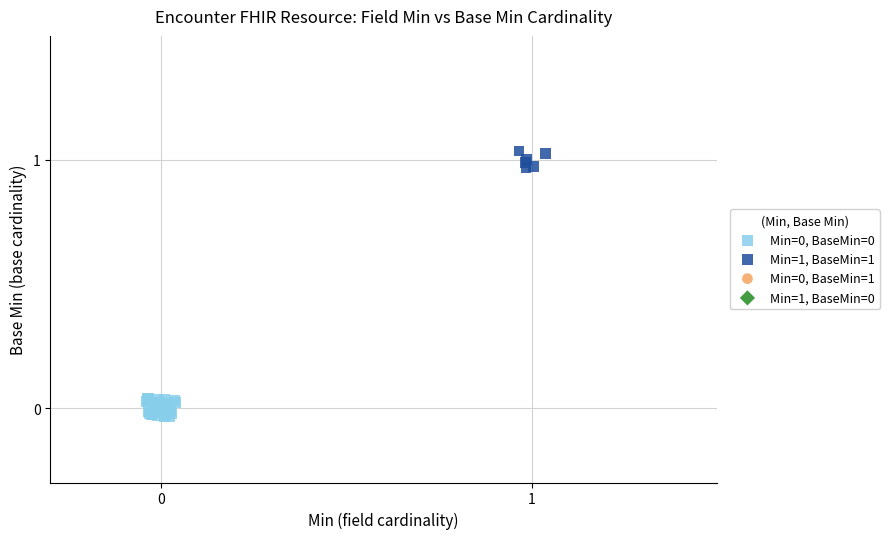

Which series contains the highest Y value?

Min=1, BaseMin=1